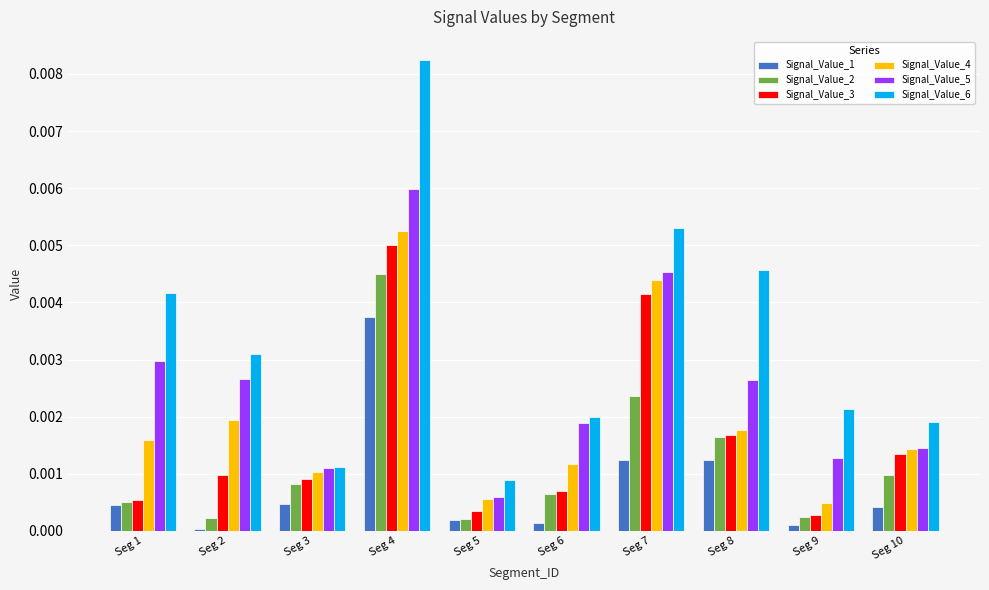

The value of Signal_Value_5 at Seg 10 is 0.0. True or false?

True